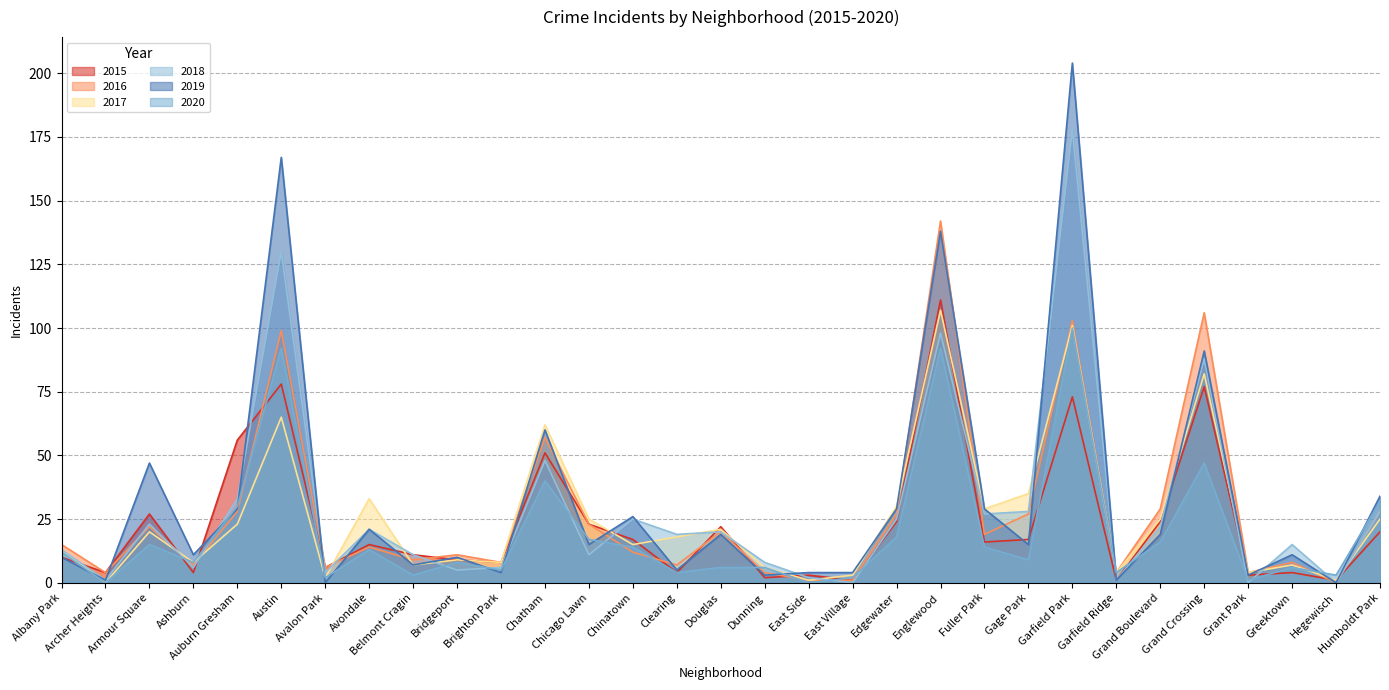

Rank the series by their maximum value, from lowest to highest.

2020, 2017, 2015, 2016, 2018, 2019